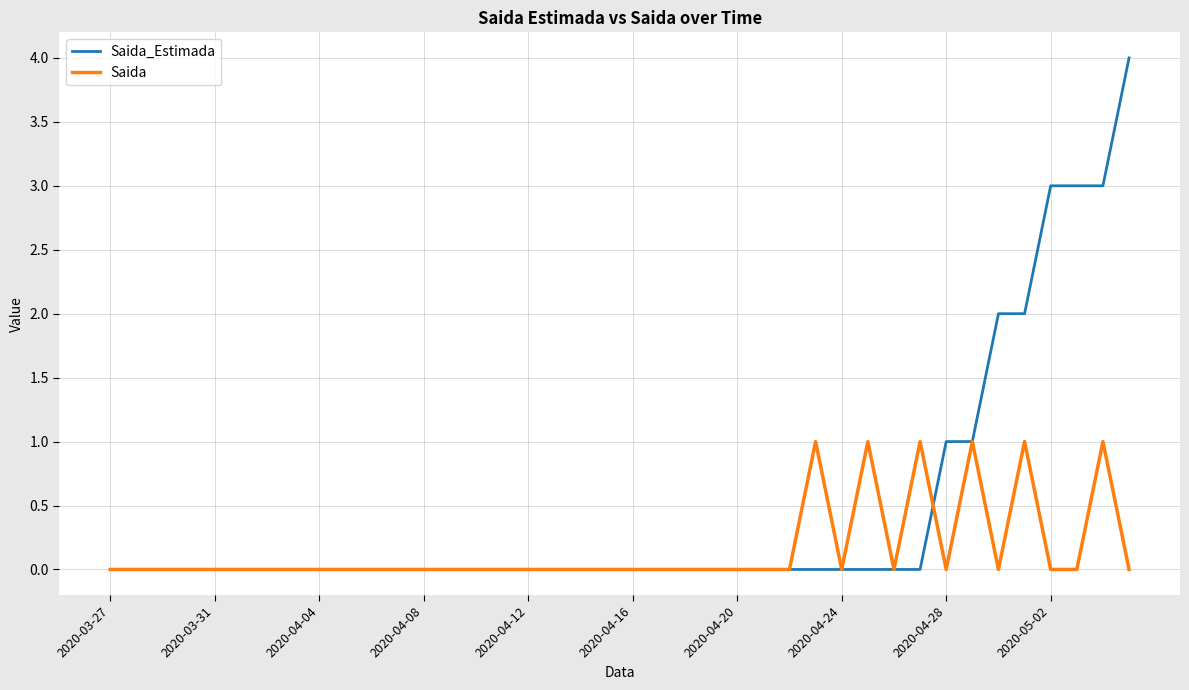

What is the maximum value shown in the chart?

4